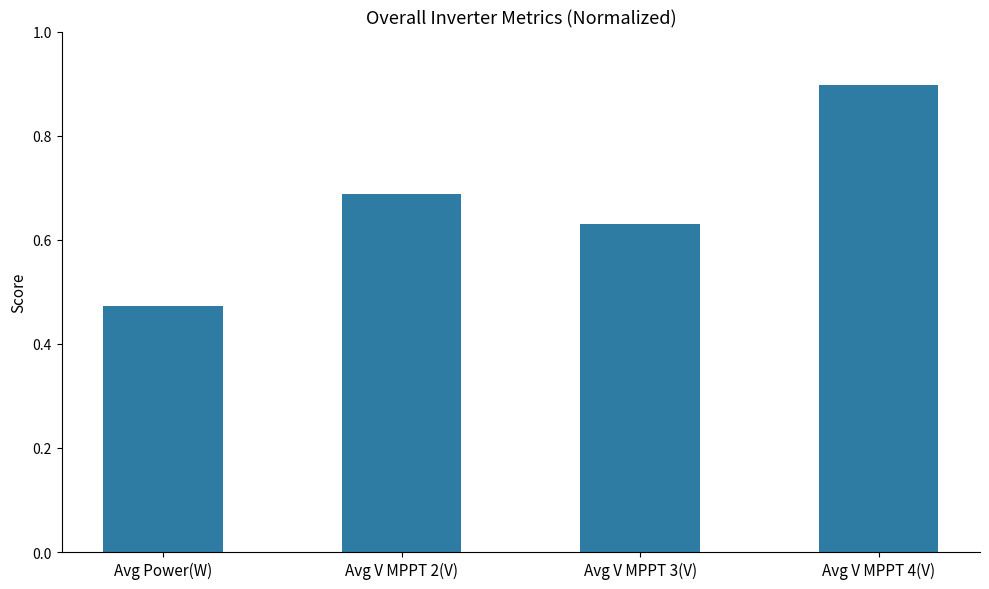

What is the label of the 2nd bar from the left?

Avg V MPPT 2(V)